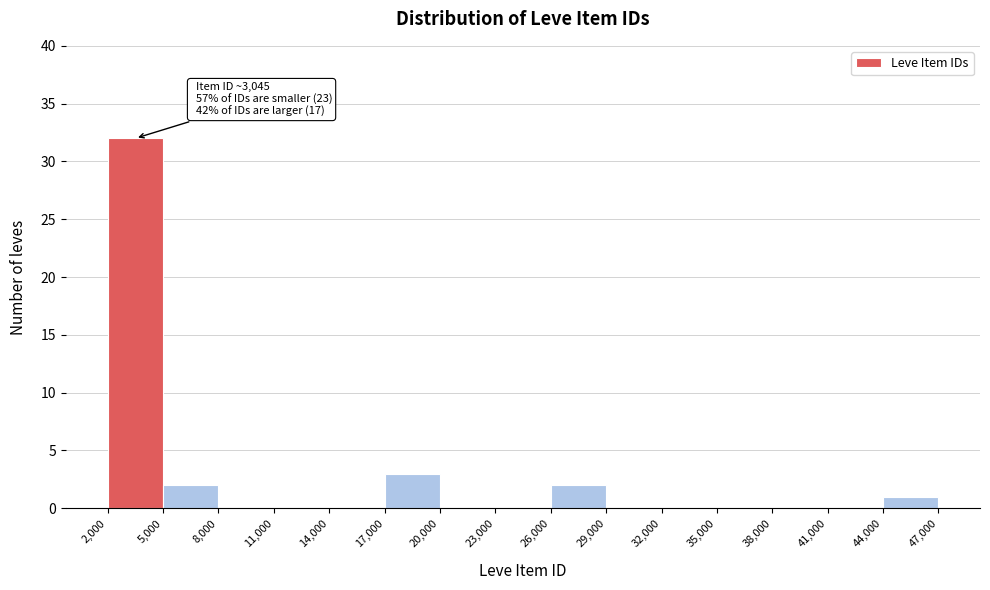

Which range on the x-axis has the tallest bar?

2,000 to 5,000